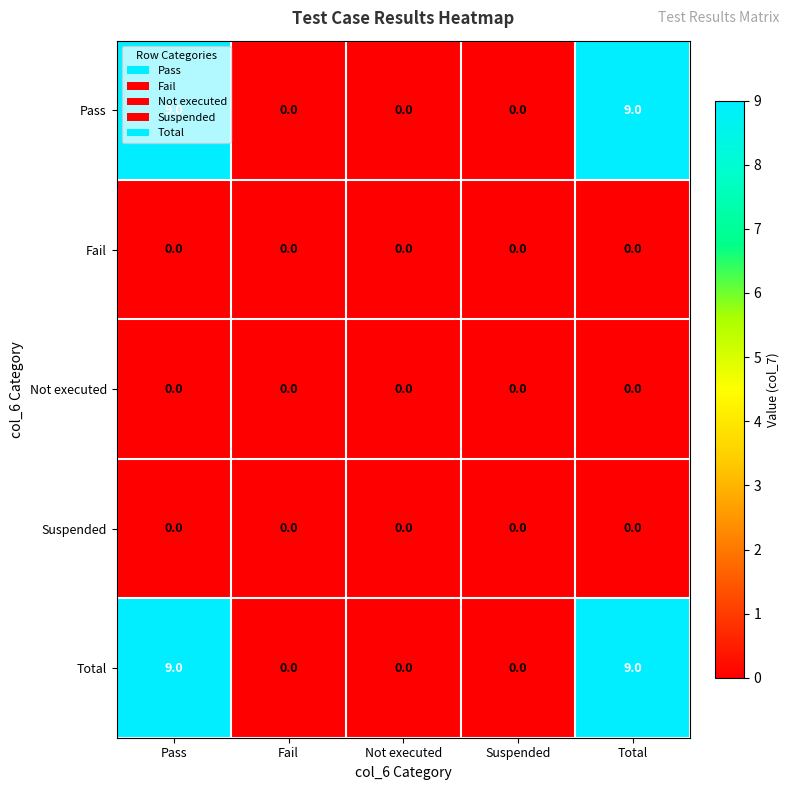

What is the total value across all series at Pass?

18